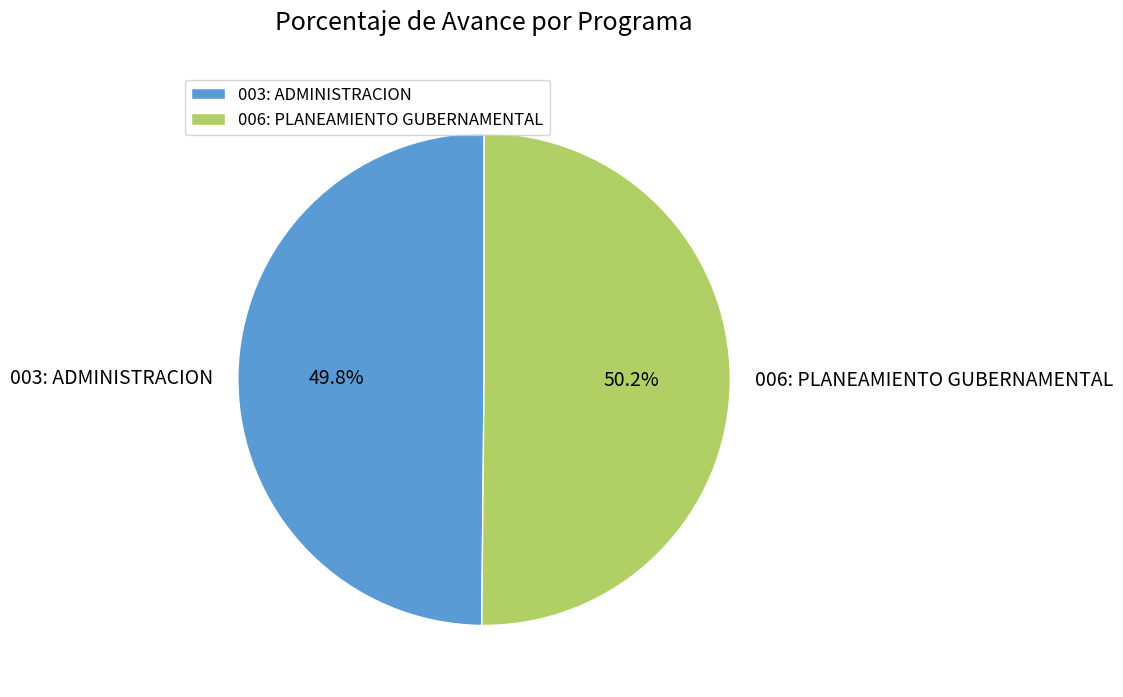

Combined, do 003: ADMINISTRACION and 006: PLANEAMIENTO GUBERNAMENTAL account for over 50%?

Yes